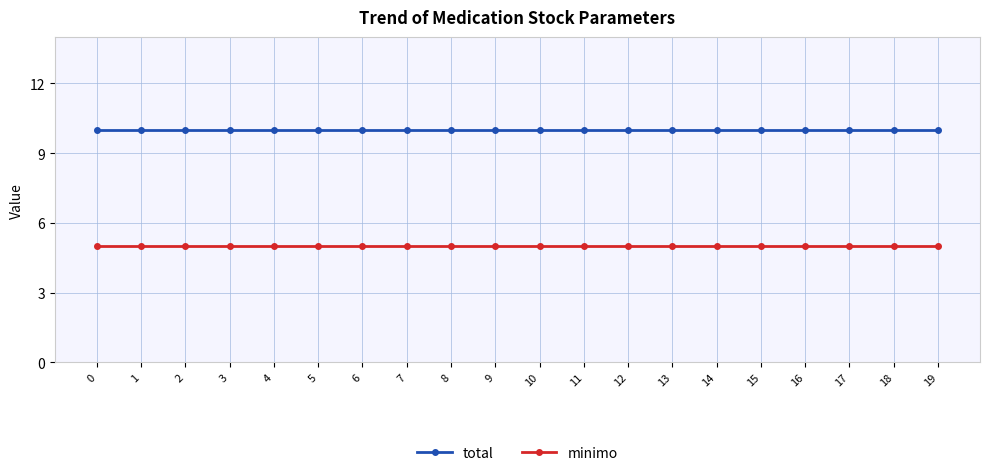

Count the number of data series in this chart.

2